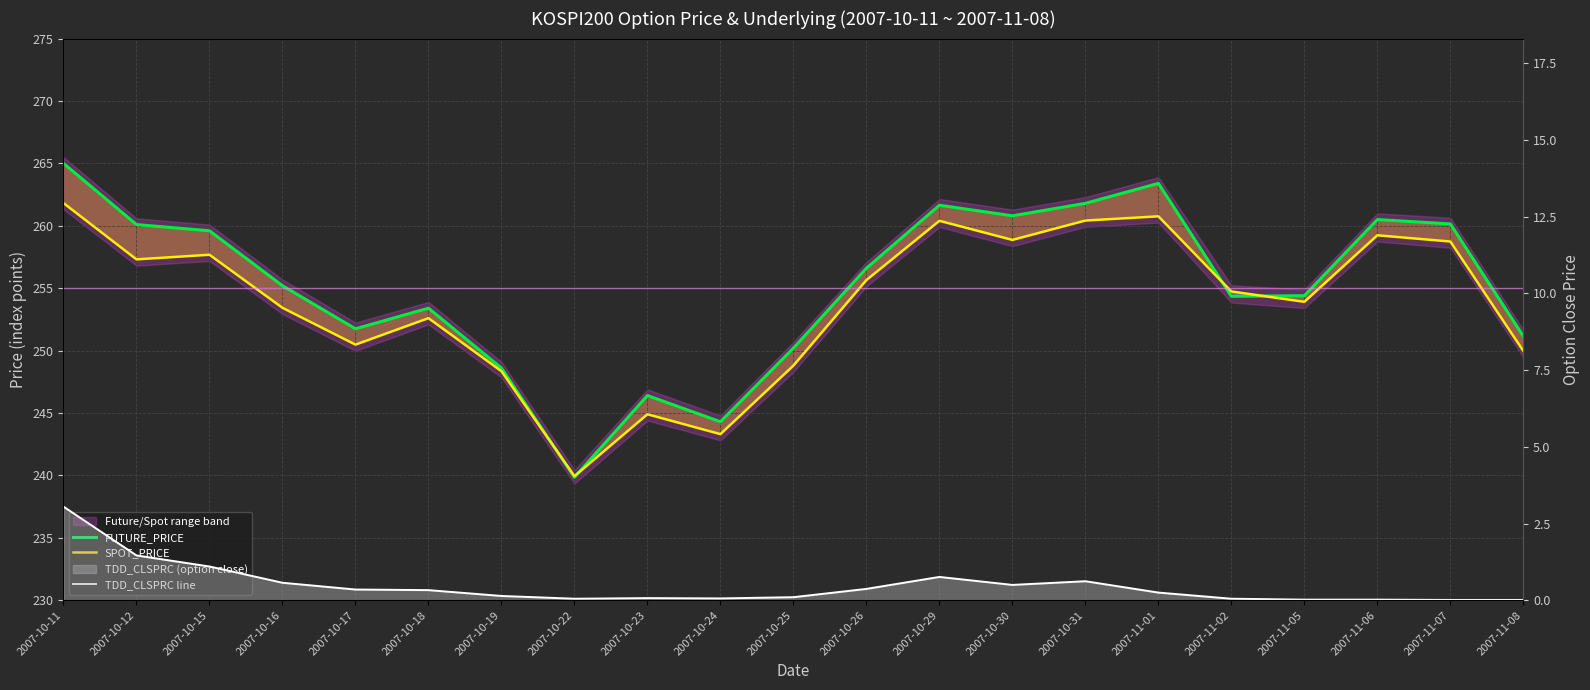

Is it true that TDD_CLSPRC line equals 0.7 at 2007-10-30?

False